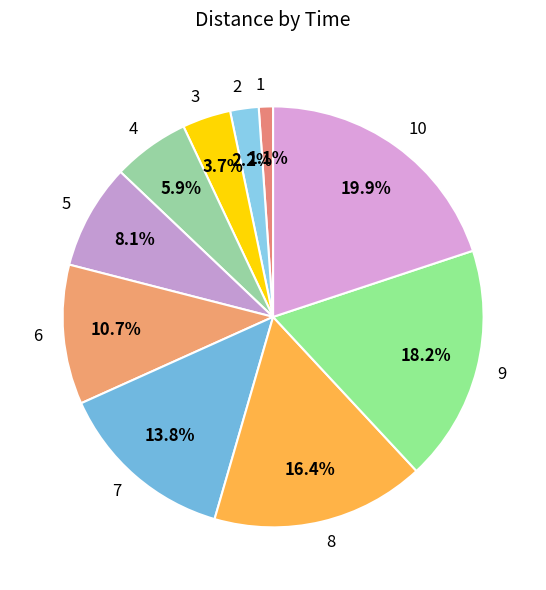

Approximately how many times larger is the value at 5 compared to 1?

7.4